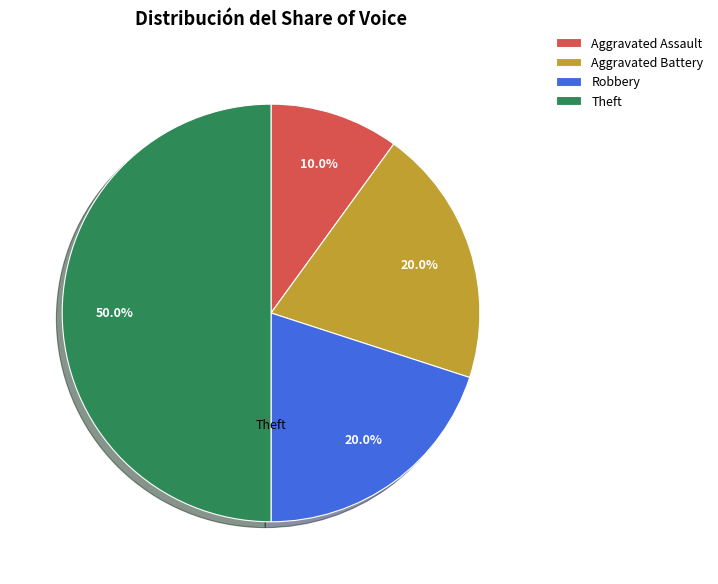

Does Aggravated Assault represent more than half of the total?

No